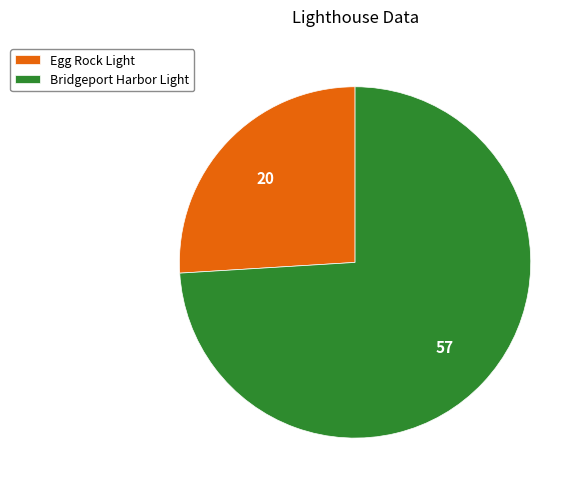

How many slices are in this pie chart?

2